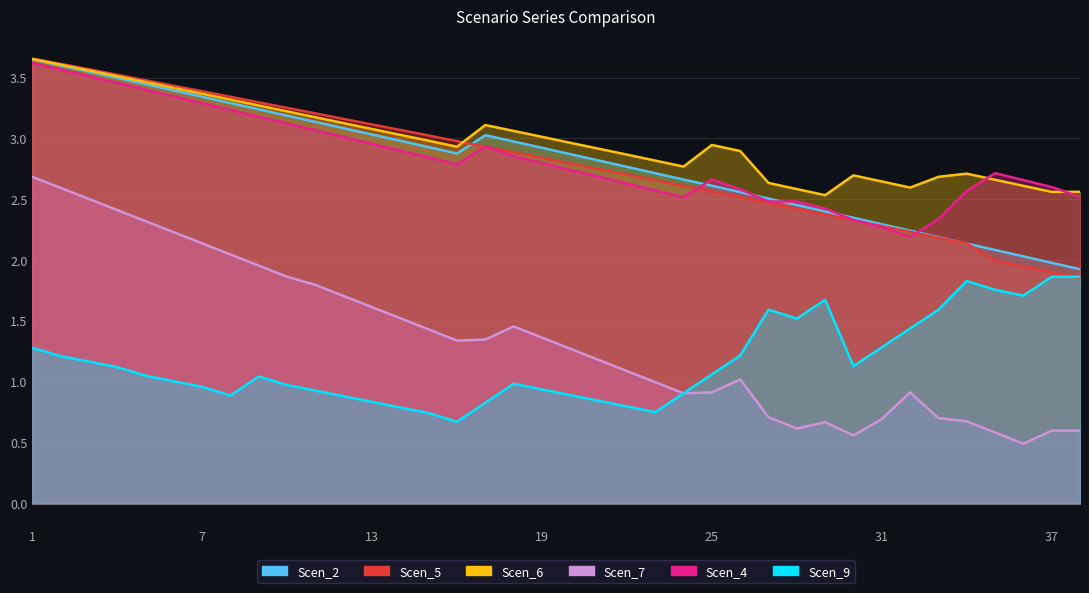

Between 32 and 15, which is larger?

15